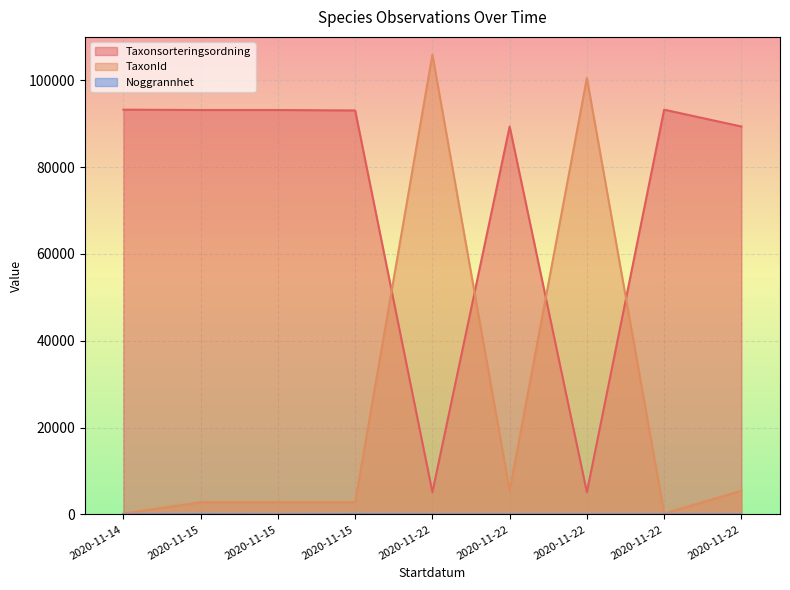

Which category has the highest value across all series?

2020-11-22